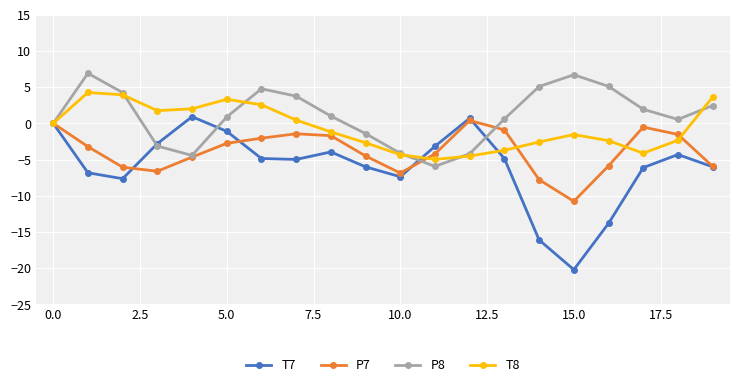

Rank the series by their average value, from lowest to highest.

T7, P7, T8, P8